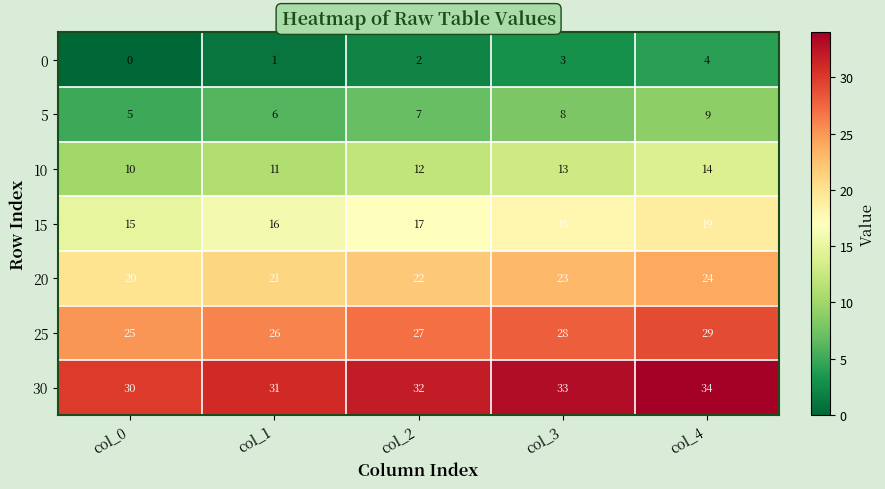

What is the average value of the 5 series?

7